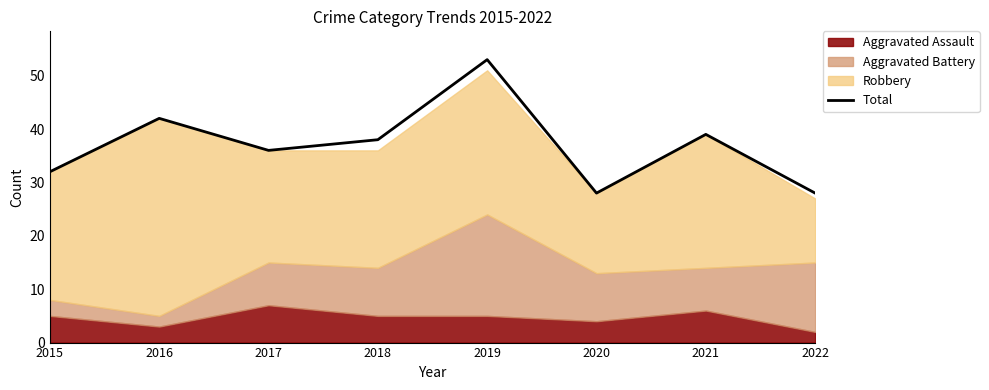

Rank the categories by value from highest to lowest.

2019, 2016, 2021, 2018, 2017, 2015, 2020, 2022